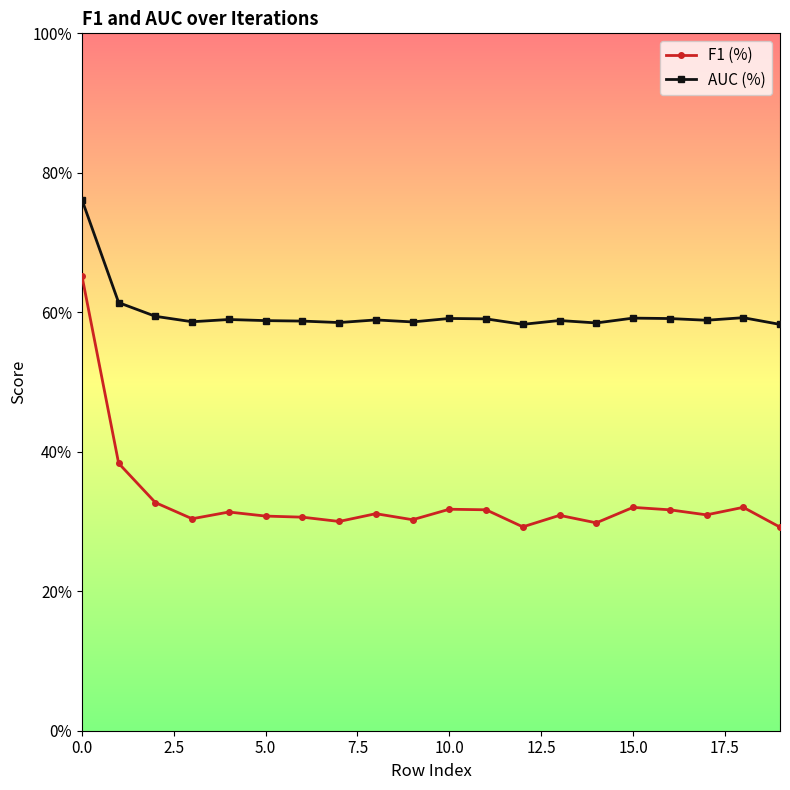

What are all the series names shown in the legend?

F1 (%), AUC (%)